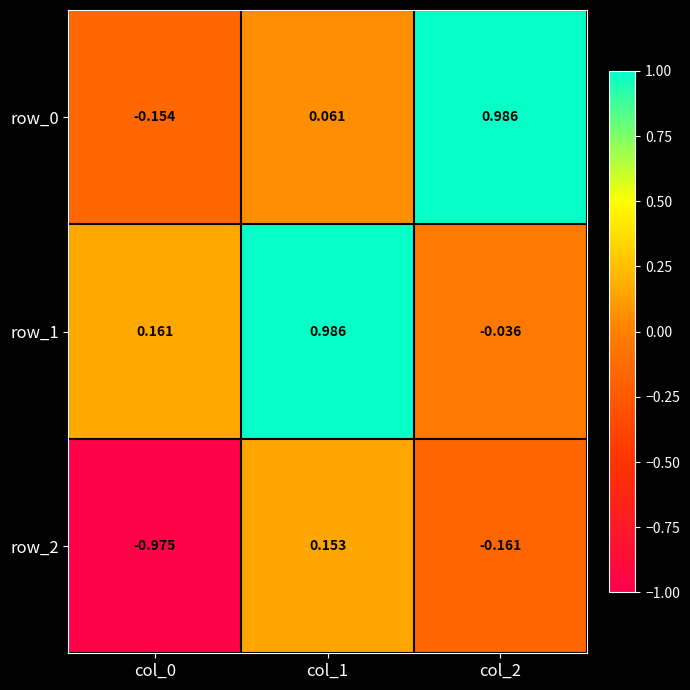

Is the value of row_1 at col_0 greater than the value of row_2 at col_2?

Yes